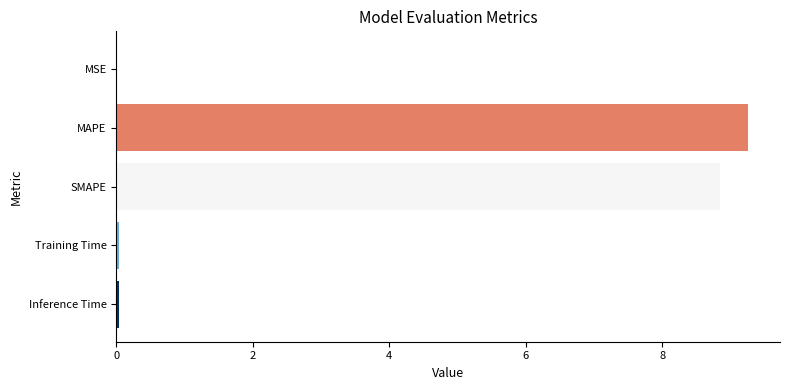

The chart shows a value of 6.3 at MAPE. True or false?

False